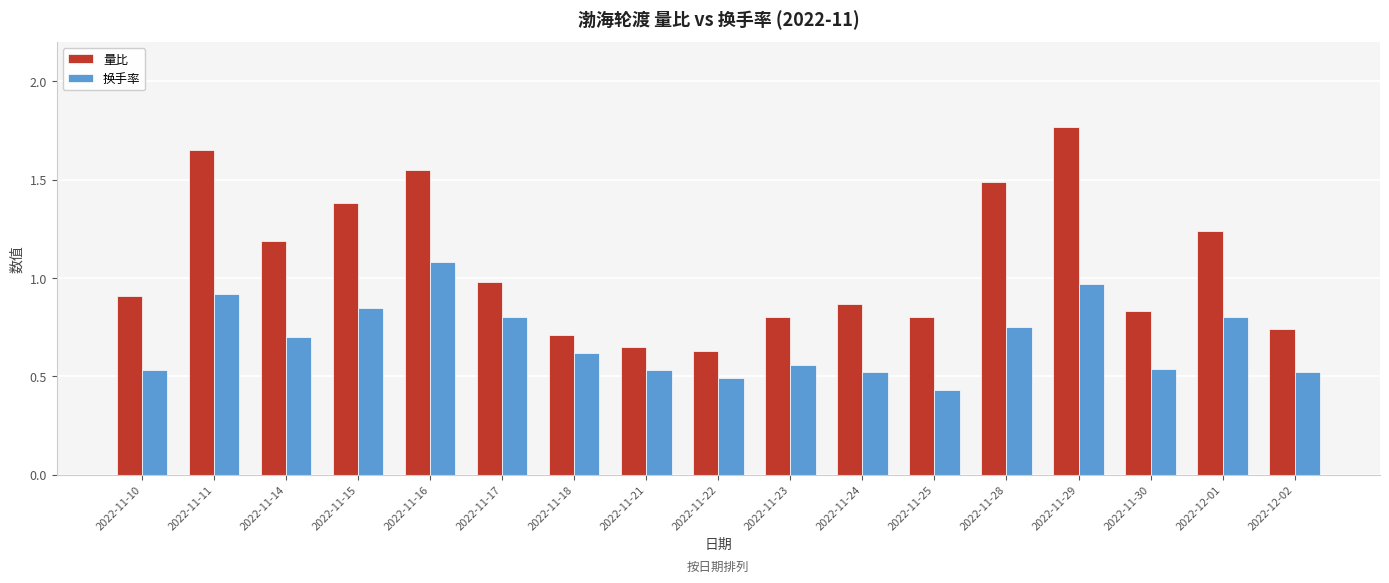

What is the label of the 12th bar from the left?

2022-11-25